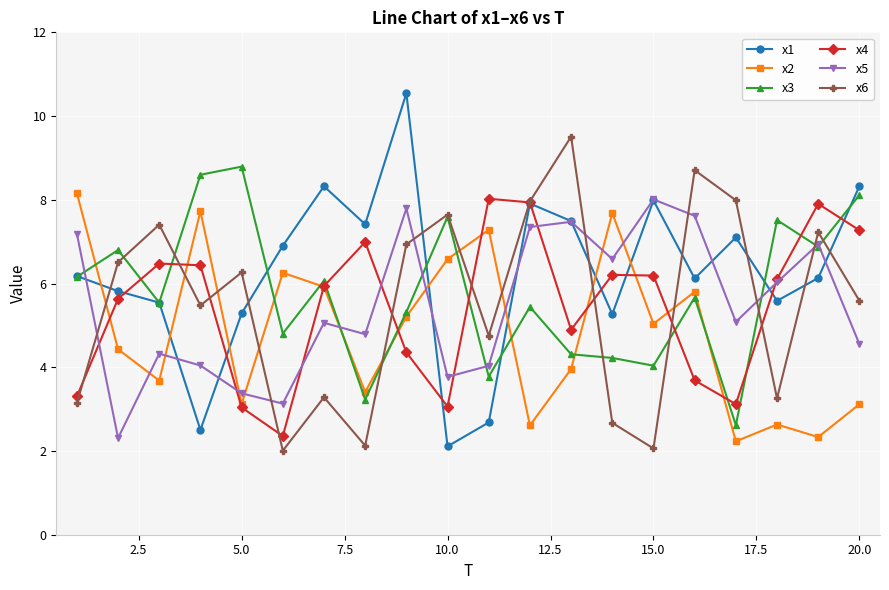

True or false: x5 has more than 0 interior local peaks.

True